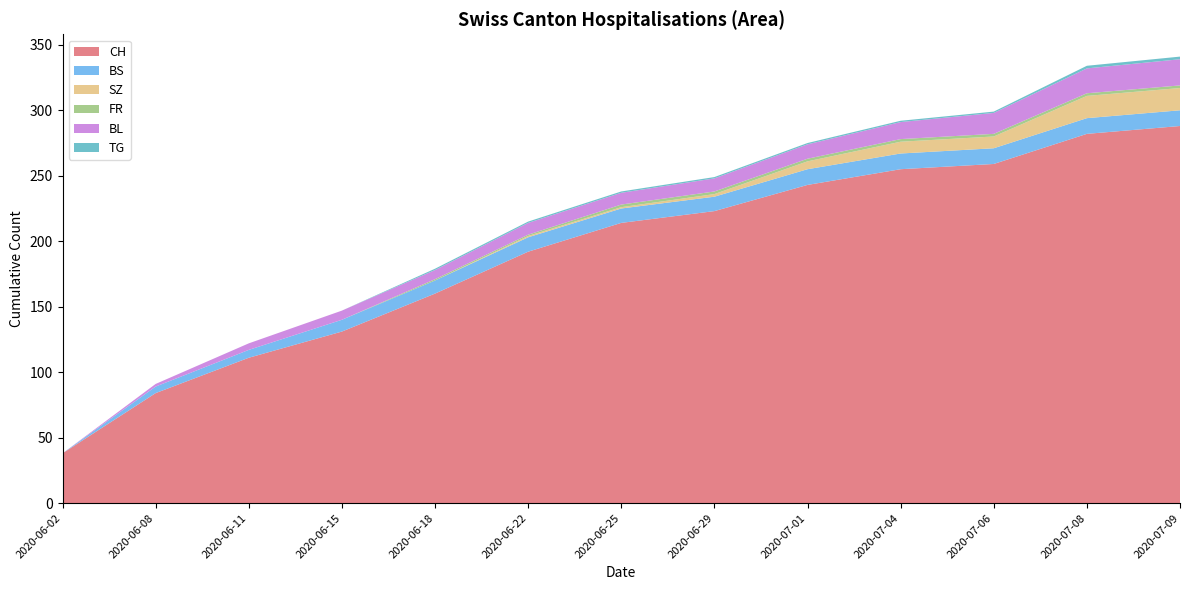

Reading left to right, what are all the values shown in this chart?

CH: 2020-06-02=38	2020-06-08=84	2020-06-11=111	2020-06-15=131	2020-06-18=160	2020-06-22=192	2020-06-25=214	2020-06-29=223	2020-07-01=243	2020-07-04=255	2020-07-06=259	2020-07-08=282	2020-07-09=288
BS: 2020-06-02=0	2020-06-08=5	2020-06-11=6	2020-06-15=9	2020-06-18=10	2020-06-22=11	2020-06-25=11	2020-06-29=11	2020-07-01=12	2020-07-04=12	2020-07-06=12	2020-07-08=12	2020-07-09=12
SZ: 2020-06-02=0	2020-06-08=0	2020-06-11=0	2020-06-15=0	2020-06-18=0	2020-06-22=1	2020-06-25=1	2020-06-29=2	2020-07-01=6	2020-07-04=9	2020-07-06=9	2020-07-08=17	2020-07-09=17
FR: 2020-06-02=0	2020-06-08=0	2020-06-11=0	2020-06-15=0	2020-06-18=1	2020-06-22=1	2020-06-25=2	2020-06-29=2	2020-07-01=2	2020-07-04=2	2020-07-06=2	2020-07-08=2	2020-07-09=2
BL: 2020-06-02=0	2020-06-08=2	2020-06-11=5	2020-06-15=7	2020-06-18=7	2020-06-22=9	2020-06-25=9	2020-06-29=10	2020-07-01=11	2020-07-04=13	2020-07-06=16	2020-07-08=19	2020-07-09=20
TG: 2020-06-02=0	2020-06-08=0	2020-06-11=0	2020-06-15=0	2020-06-18=1	2020-06-22=1	2020-06-25=1	2020-06-29=1	2020-07-01=1	2020-07-04=1	2020-07-06=1	2020-07-08=2	2020-07-09=2